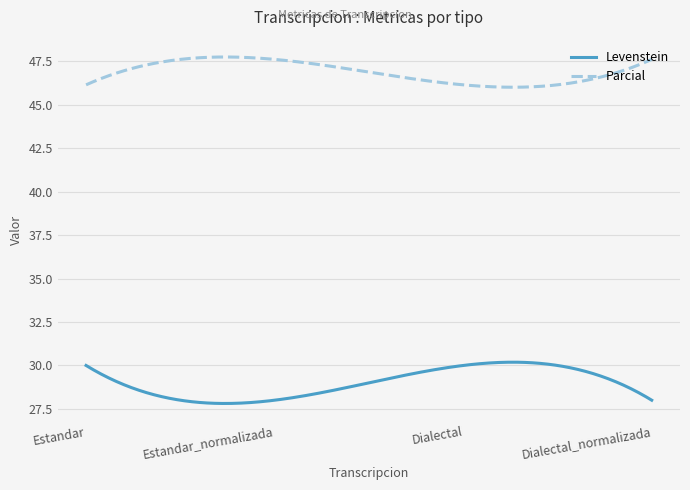

True or false: Levenstein and Parcial intersect in this chart.

False